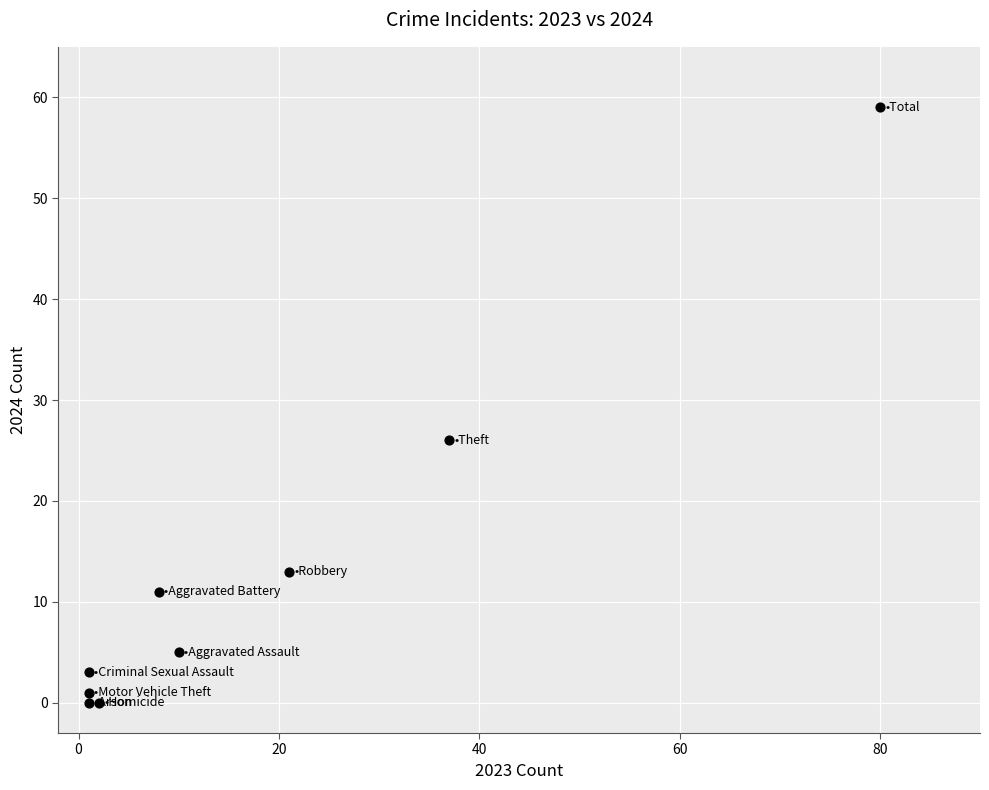

What is the range of X values (max minus min)?

79